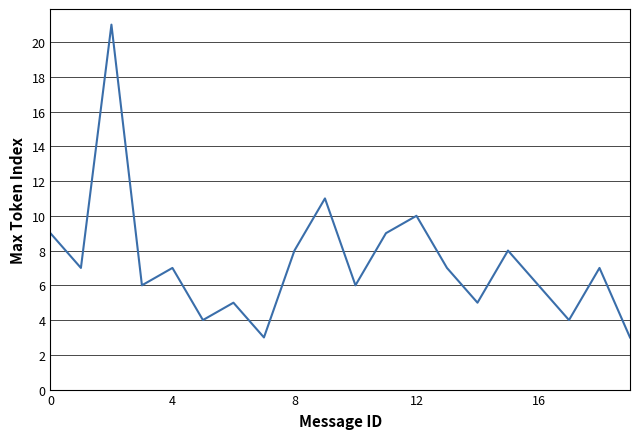

What is the greatest value displayed?

21